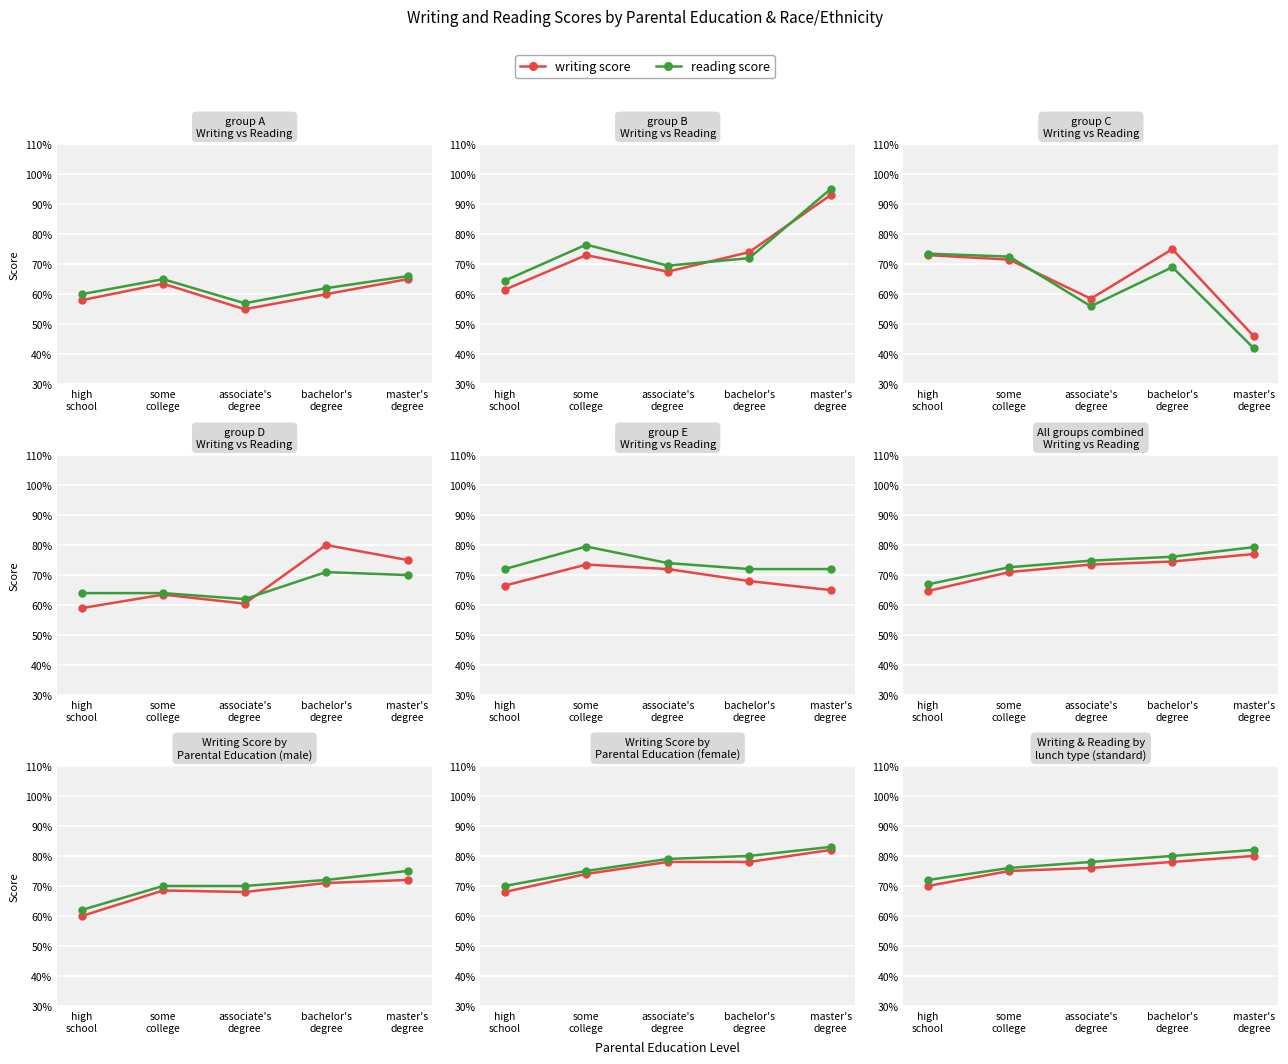

True or false: writing score has a value of 16 at master's
degree.

False